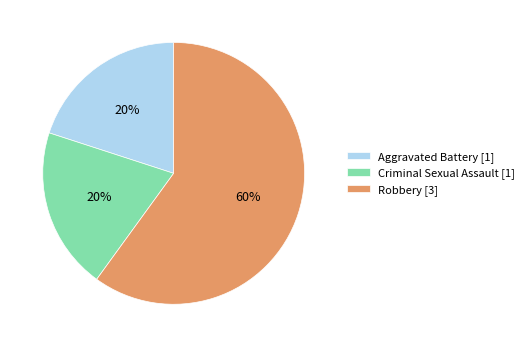

Combined, do Criminal Sexual Assault and Robbery account for over 50%?

Yes